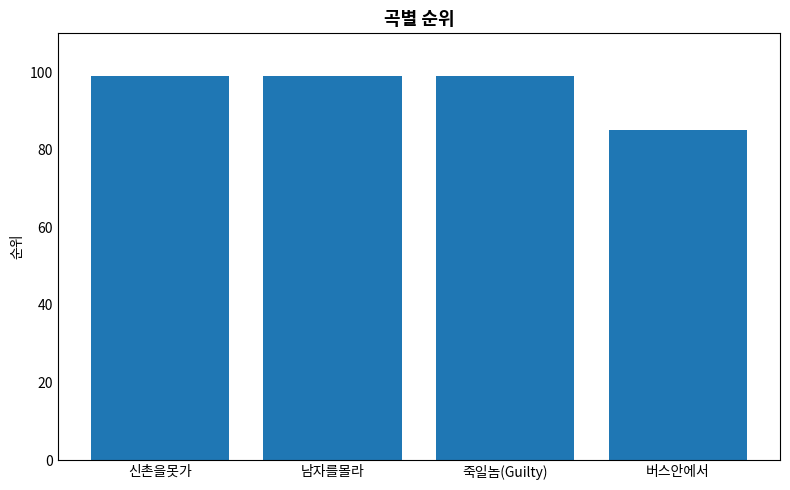

What is the change in value from 죽일놈(Guilty) to 버스안에서?

-14